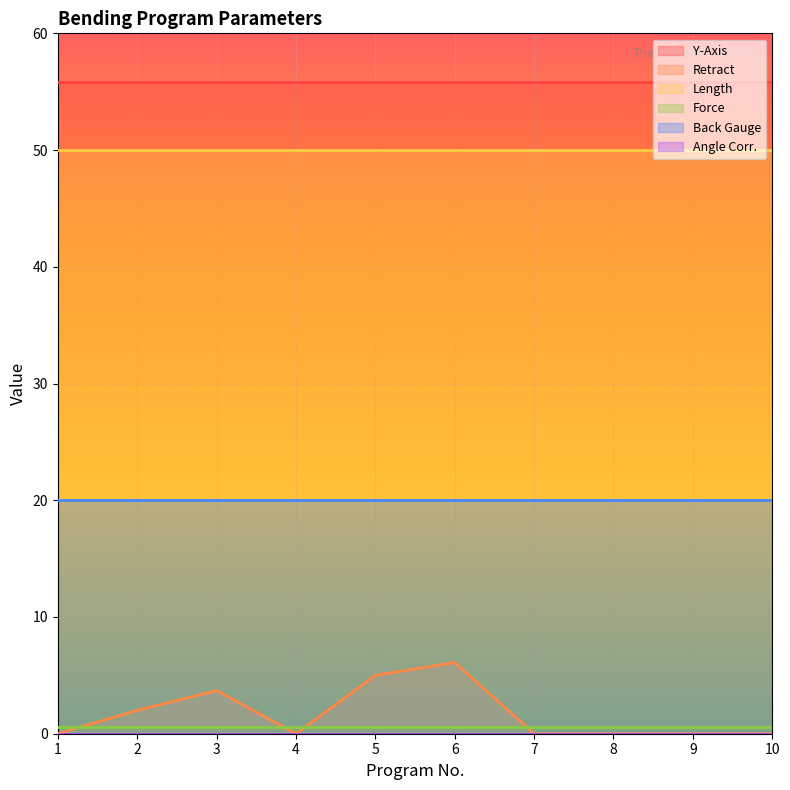

Rank the series by their maximum value, from lowest to highest.

Angle Corr., Force, Retract, Back Gauge, Length, Y-Axis